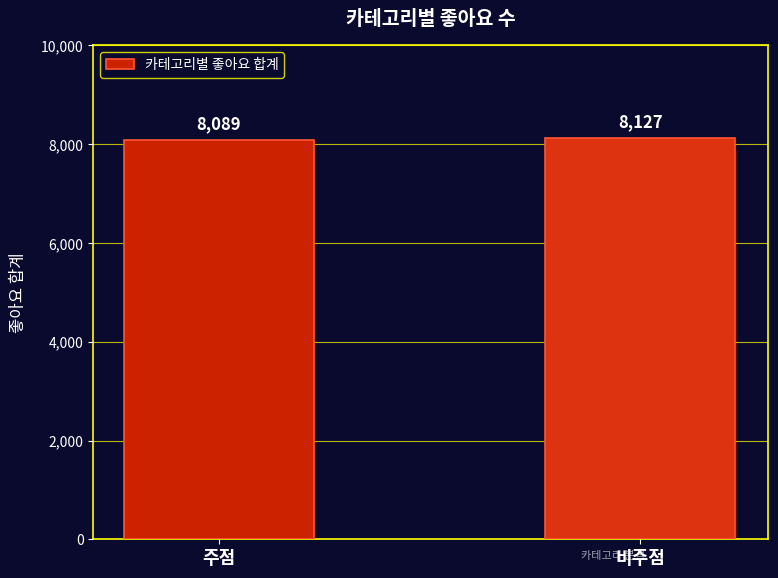

Rank the categories by value from lowest to highest.

주점, 비주점